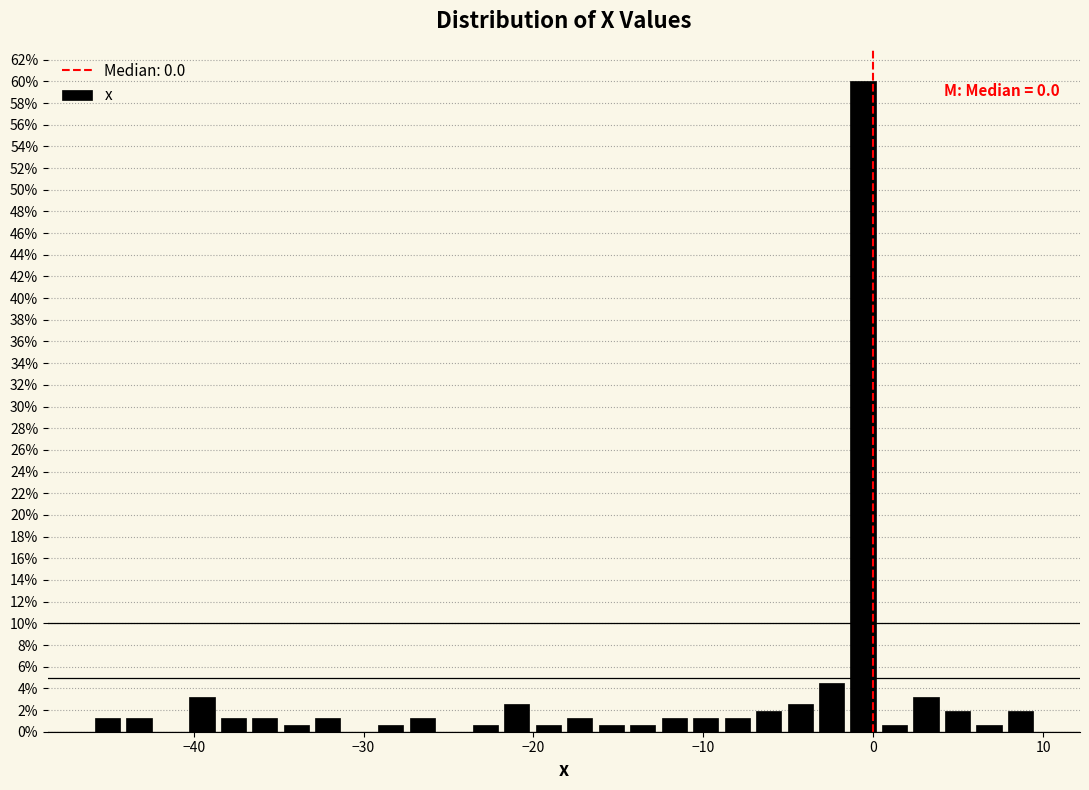

Read against the x-axis, roughly where is the centre of the tallest bar?

-1